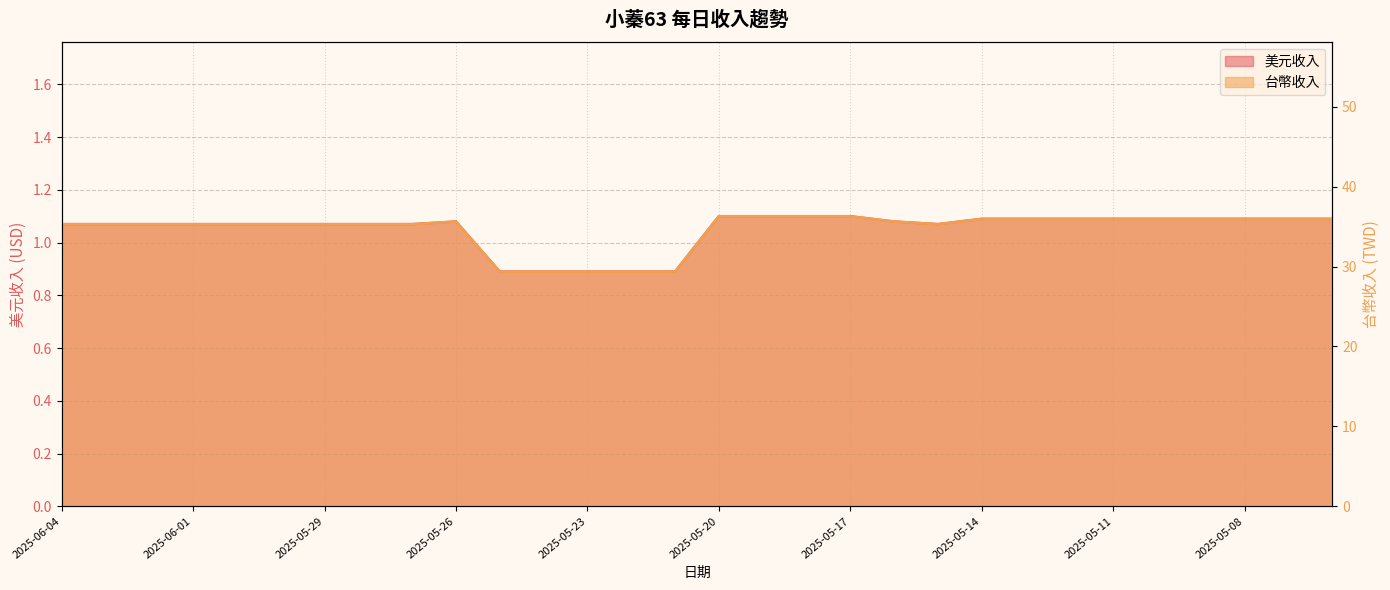

At which category does 台幣收入 reach its first local valley?

2025-05-15